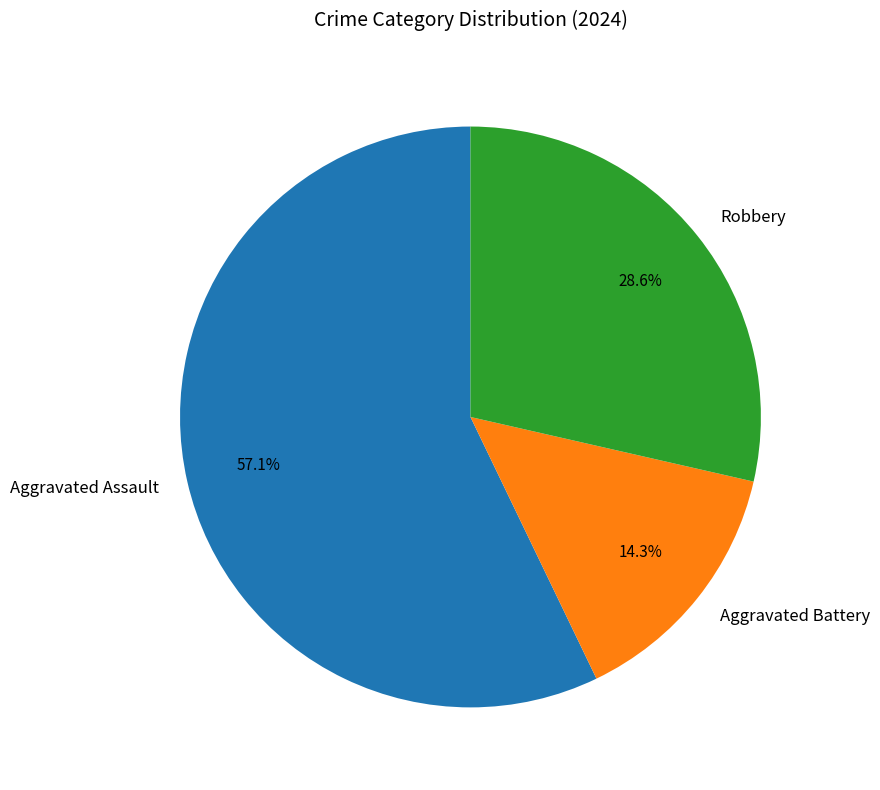

Between Robbery and Aggravated Assault, which is larger?

Aggravated Assault